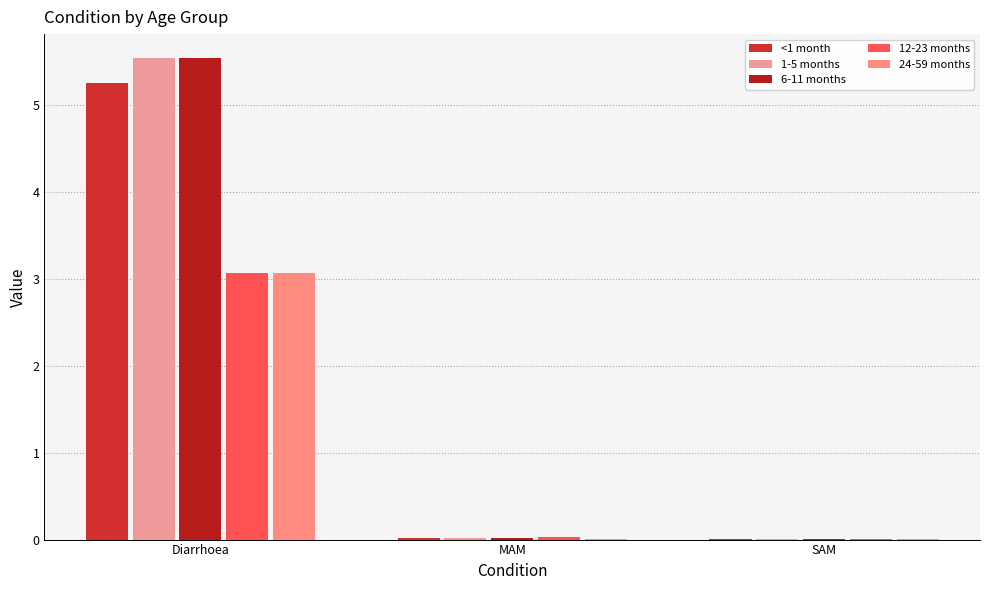

What is the difference between the maximum and second lowest values in the 12-23 months series?

3.0